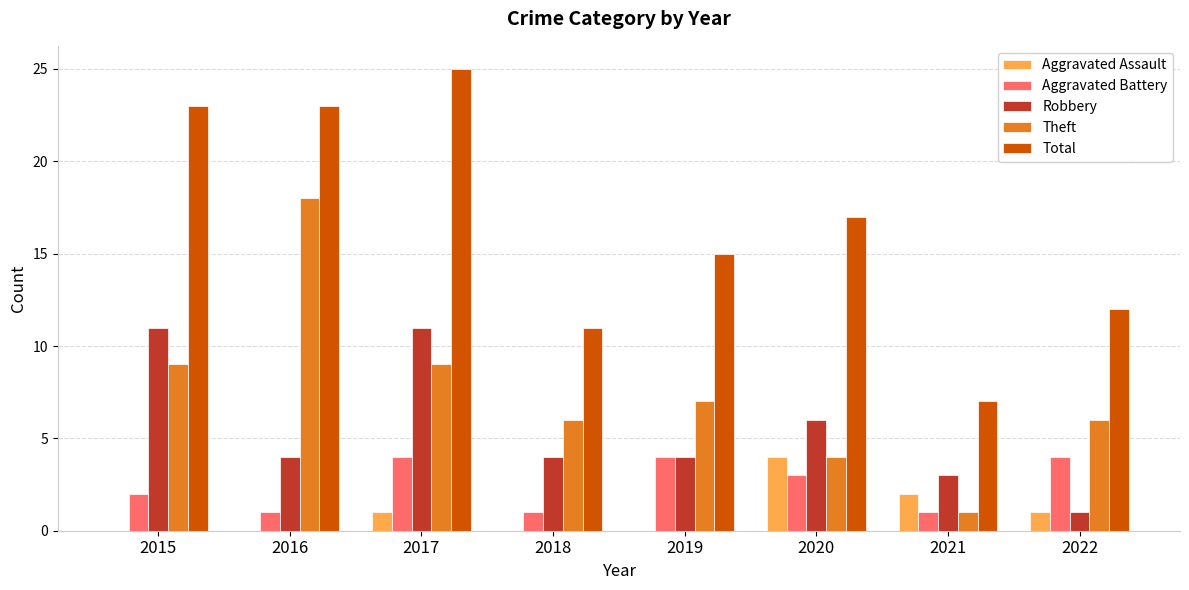

What is the spread (max minus min) of values at 2016?

23